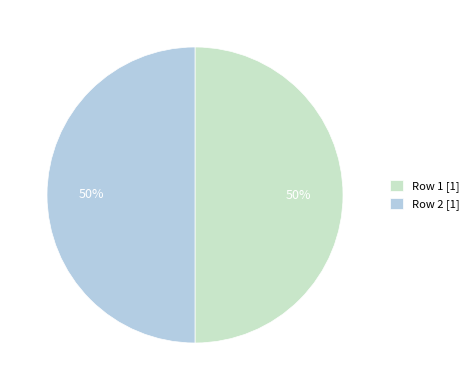

Combined, do Row 1 [1] and Row 2 [1] account for over 50%?

Yes